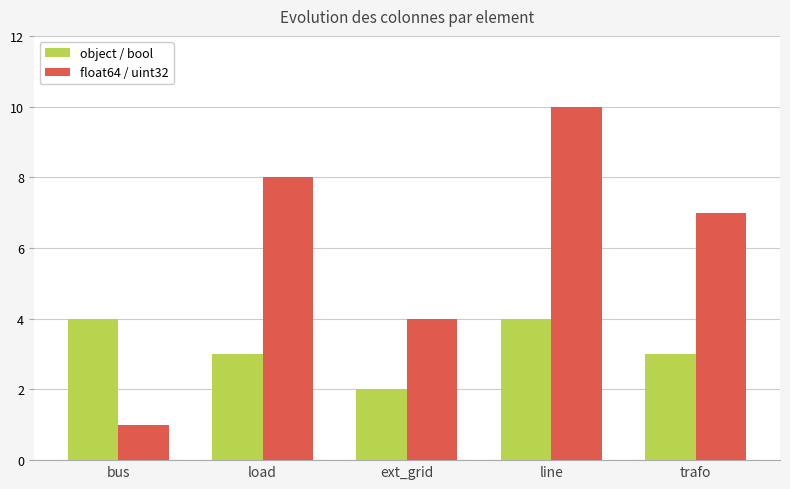

Which series has the largest total across all categories?

float64 / uint32